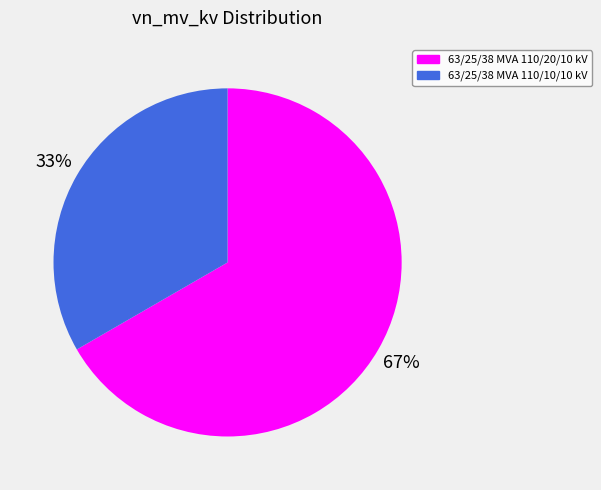

Which has a higher value, 63/25/38 MVA 110/20/10 kV or 63/25/38 MVA 110/10/10 kV?

63/25/38 MVA 110/20/10 kV